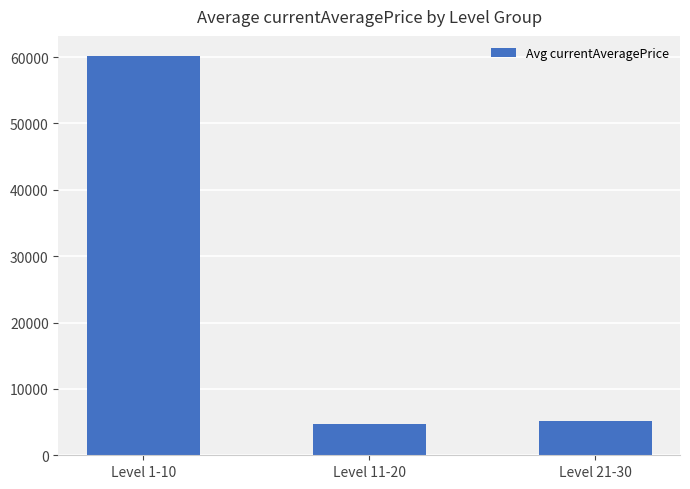

What is the label of the 2nd bar from the left?

Level 11-20